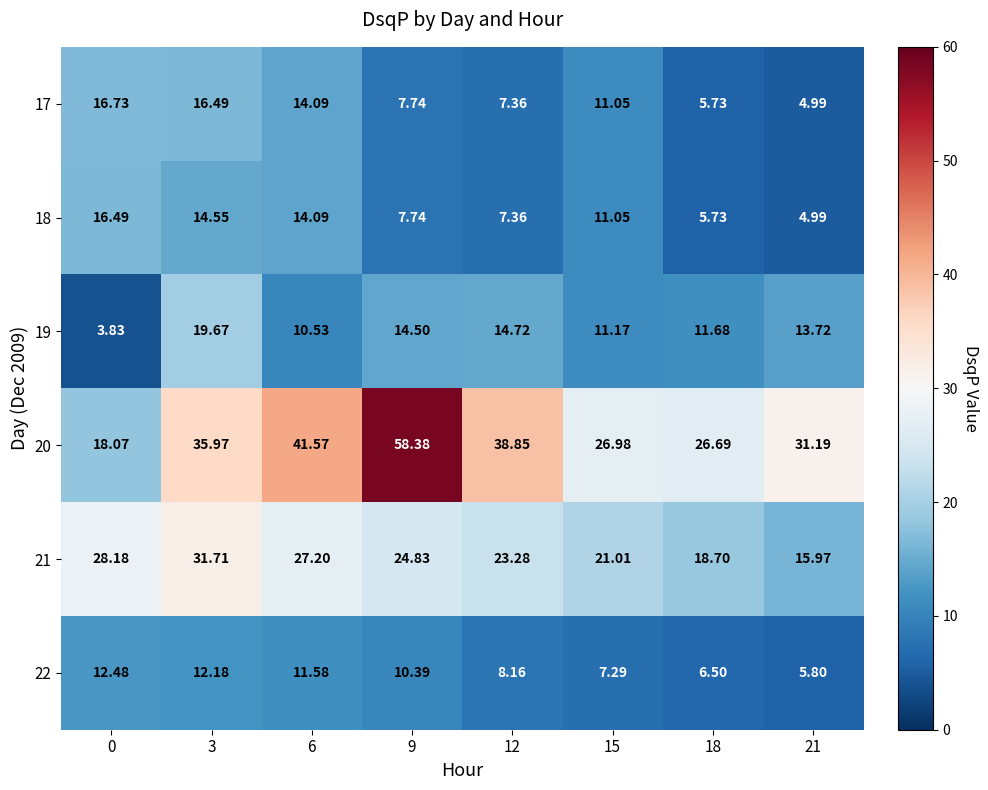

Is the value of 19 at 0 greater than the value of 22 at 6?

No